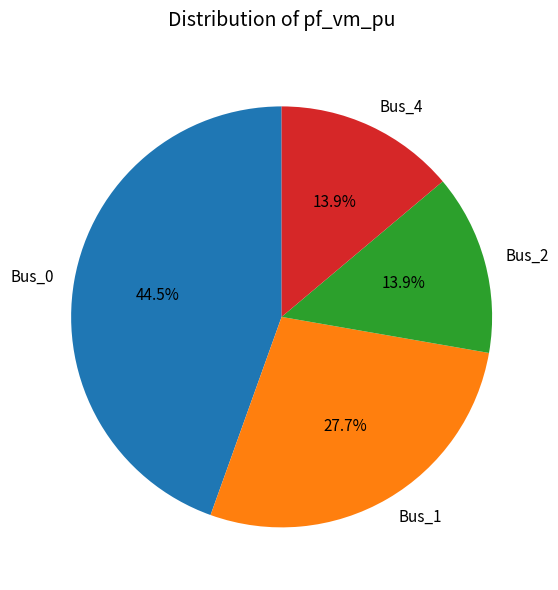

What percentage is the Bus_4 slice, to the nearest percent?

14%